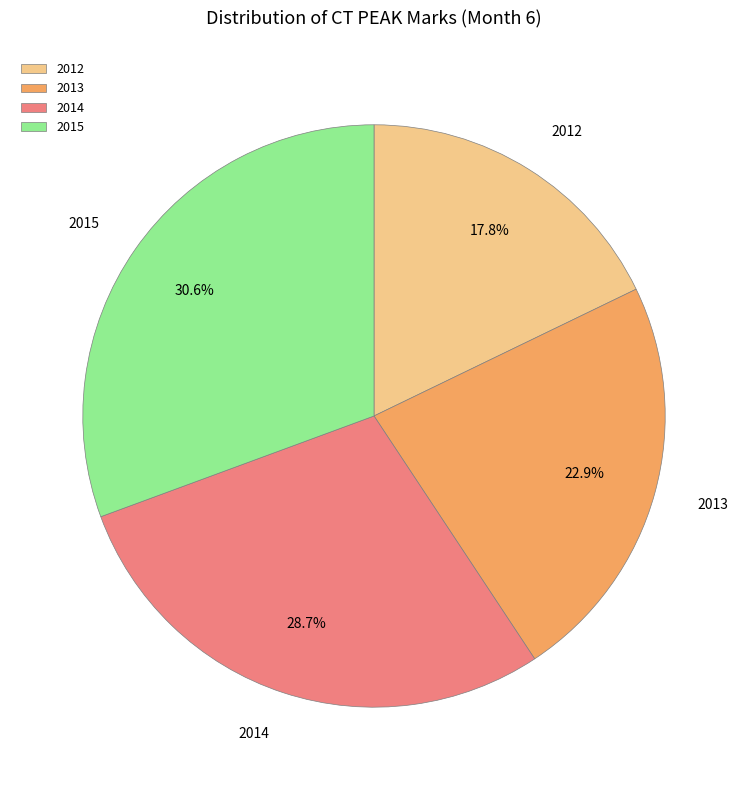

To the nearest percent, what is the difference between the largest and smallest slice percentages?

13%